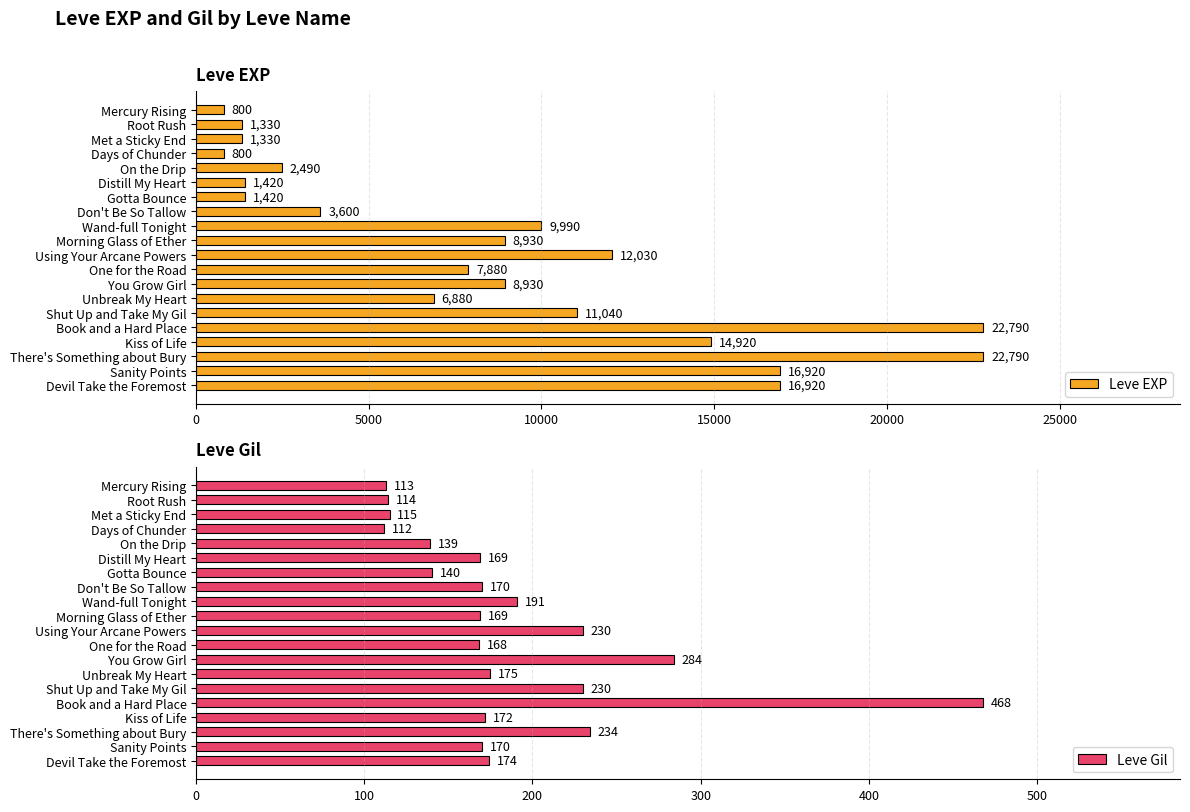

How many bars are there in each group?

2